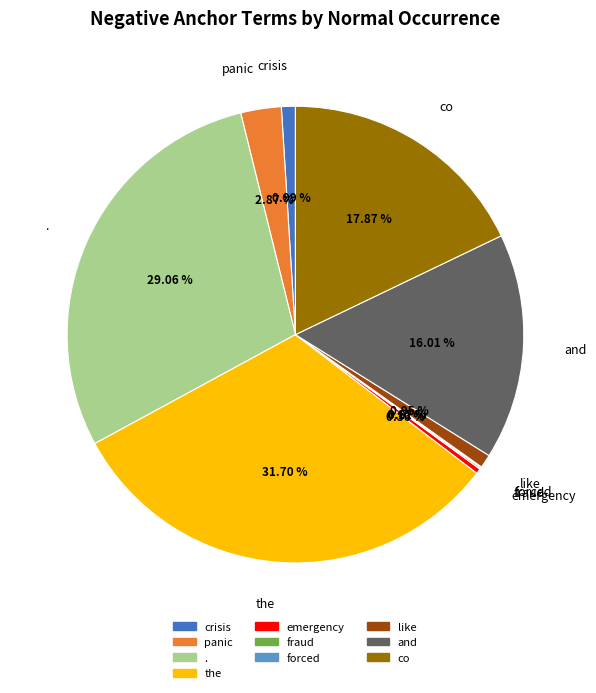

True or false: and accounts for 27% of the total.

False